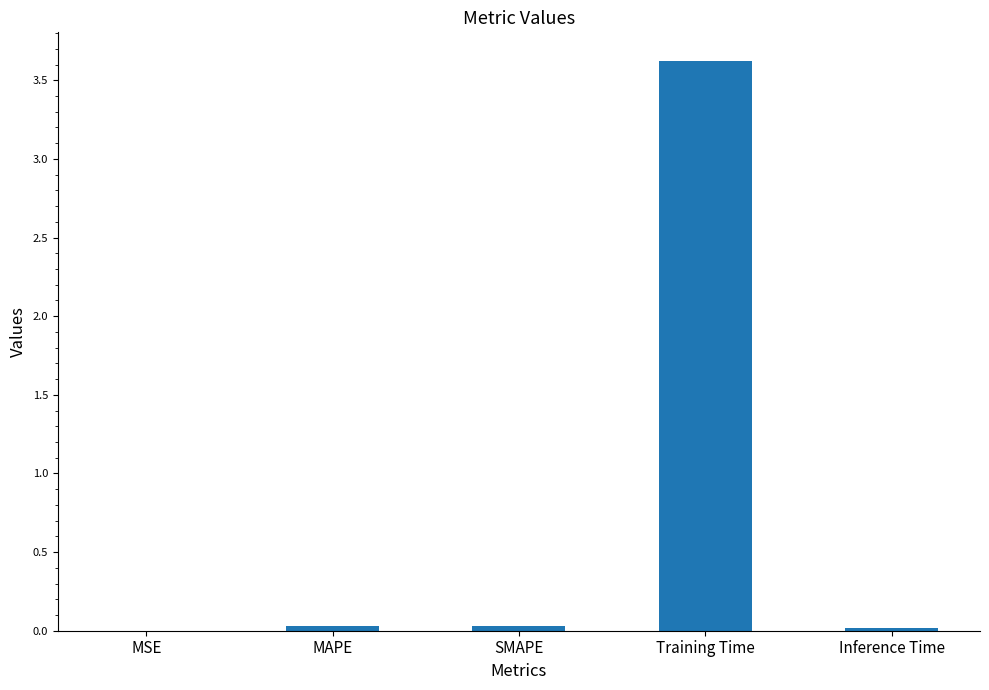

What is the average value?

0.7